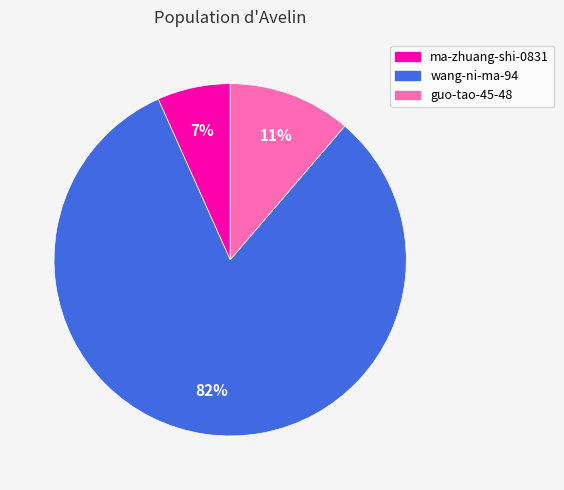

What is the smallest slice in the pie chart?

ma-zhuang-shi-0831